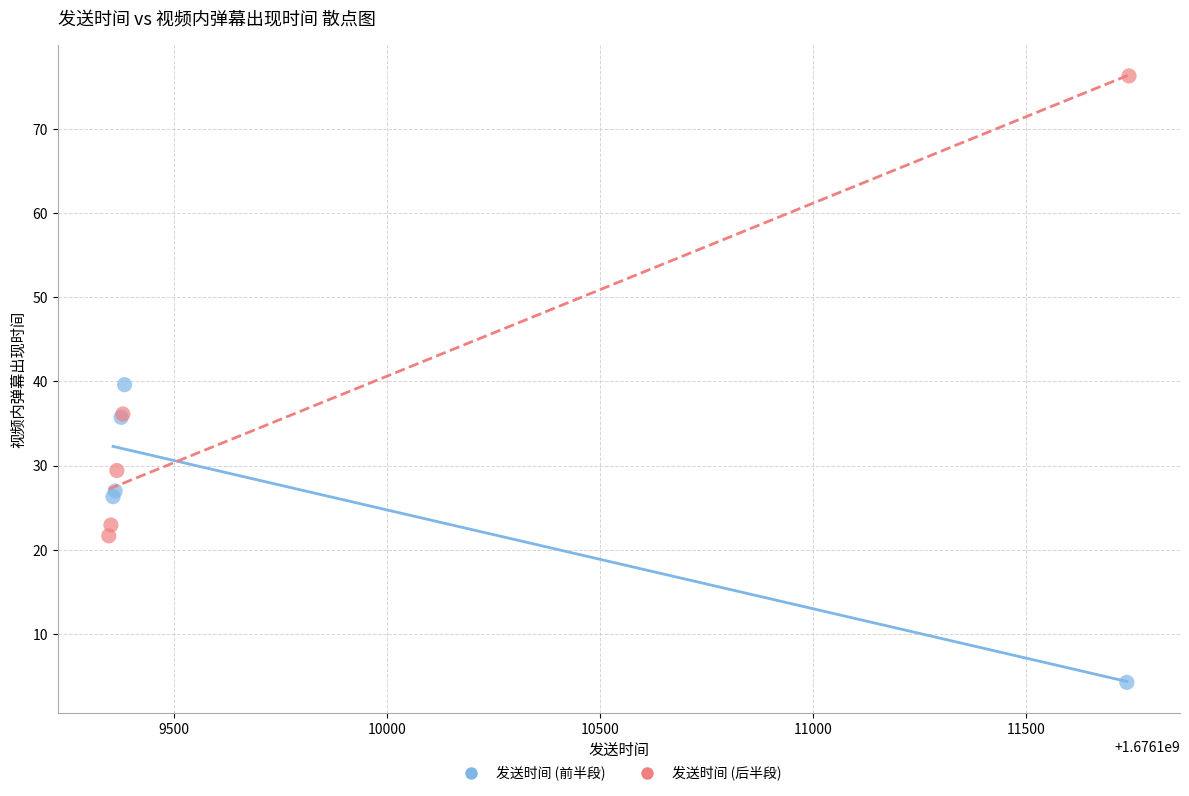

What are all the series names shown in the legend?

发送时间 (前半段), 发送时间 (后半段)